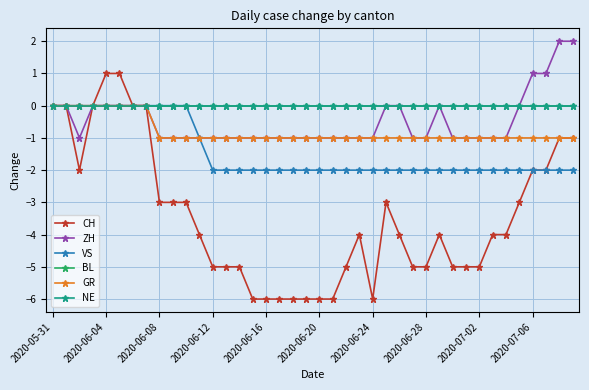

Is this an area chart (filled region under the line)?

No